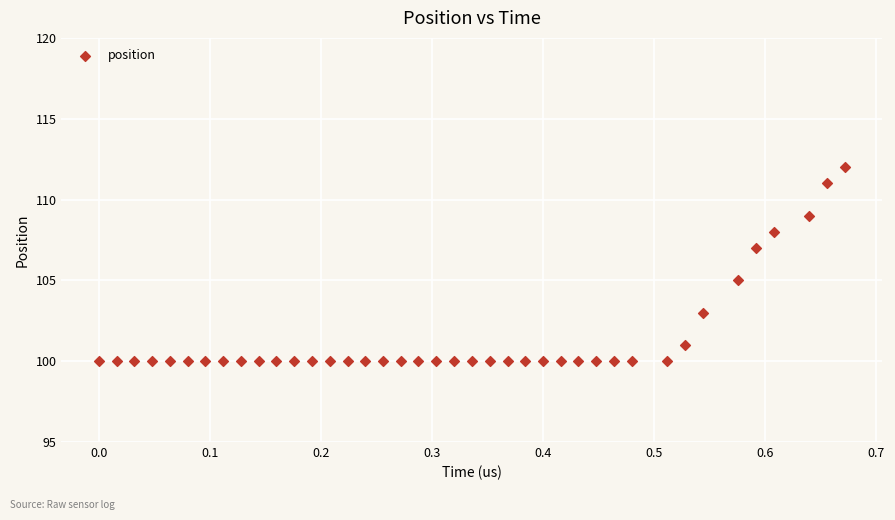

What is the range of Y values (max minus min)?

12